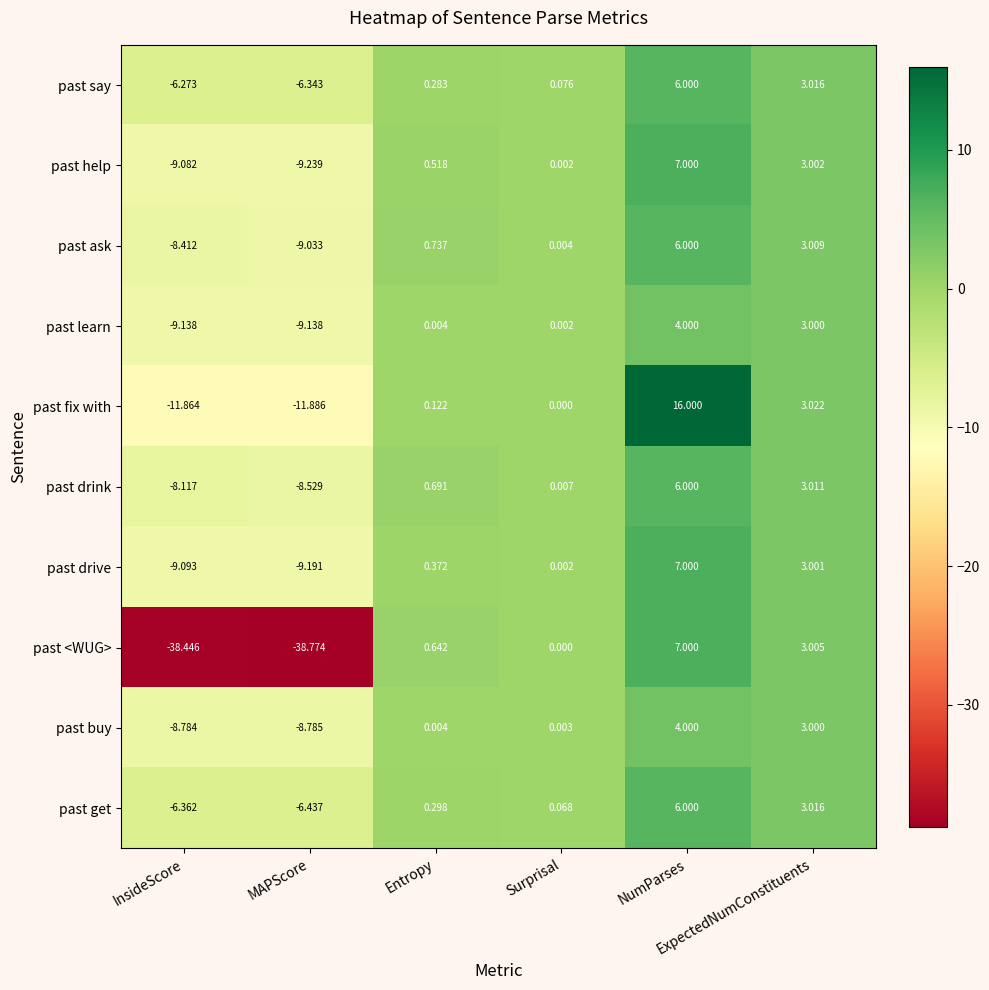

What is the total value across all series at Surprisal?

0.2